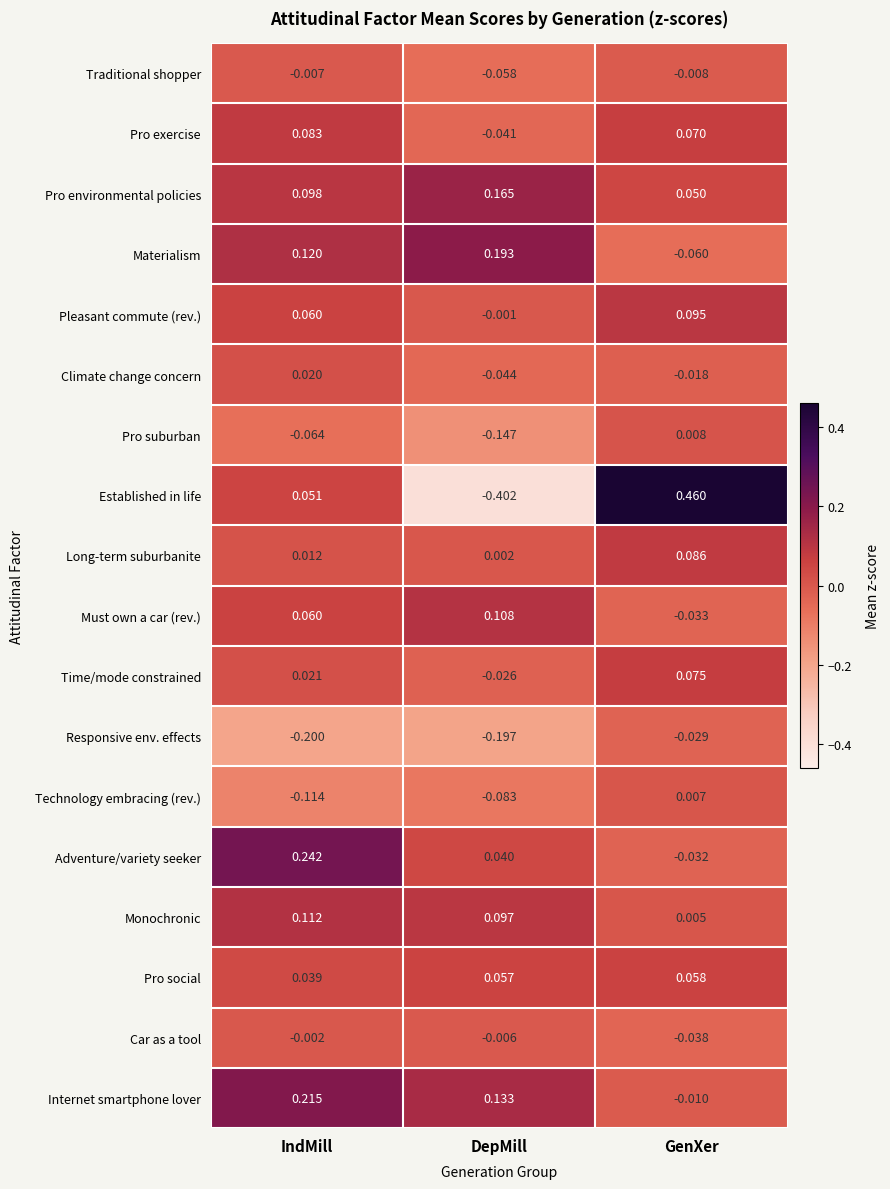

Rank the series at DepMill from lowest to highest value.

Established in life, Responsive env. effects, Pro suburban, Technology embracing (rev.), Traditional shopper, Climate change concern, Pro exercise, Time/mode constrained, Car as a tool, Pleasant commute (rev.), Long-term suburbanite, Adventure/variety seeker, Pro social, Monochronic, Must own a car (rev.), Internet smartphone lover, Pro environmental policies, Materialism